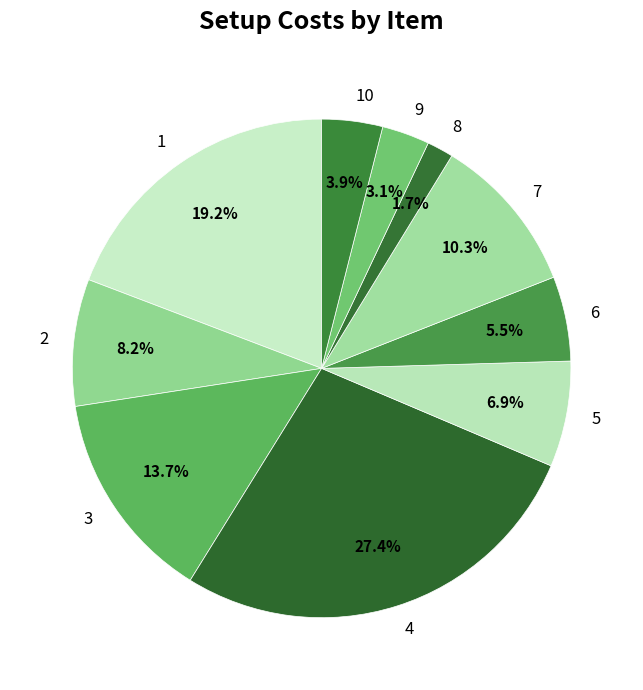

Which has a higher value, 4 or 10?

4